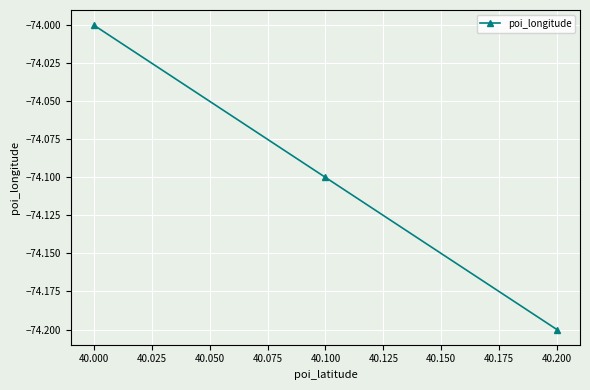

List the labels in order of value, smallest first.

40.200, 40.100, 40.000